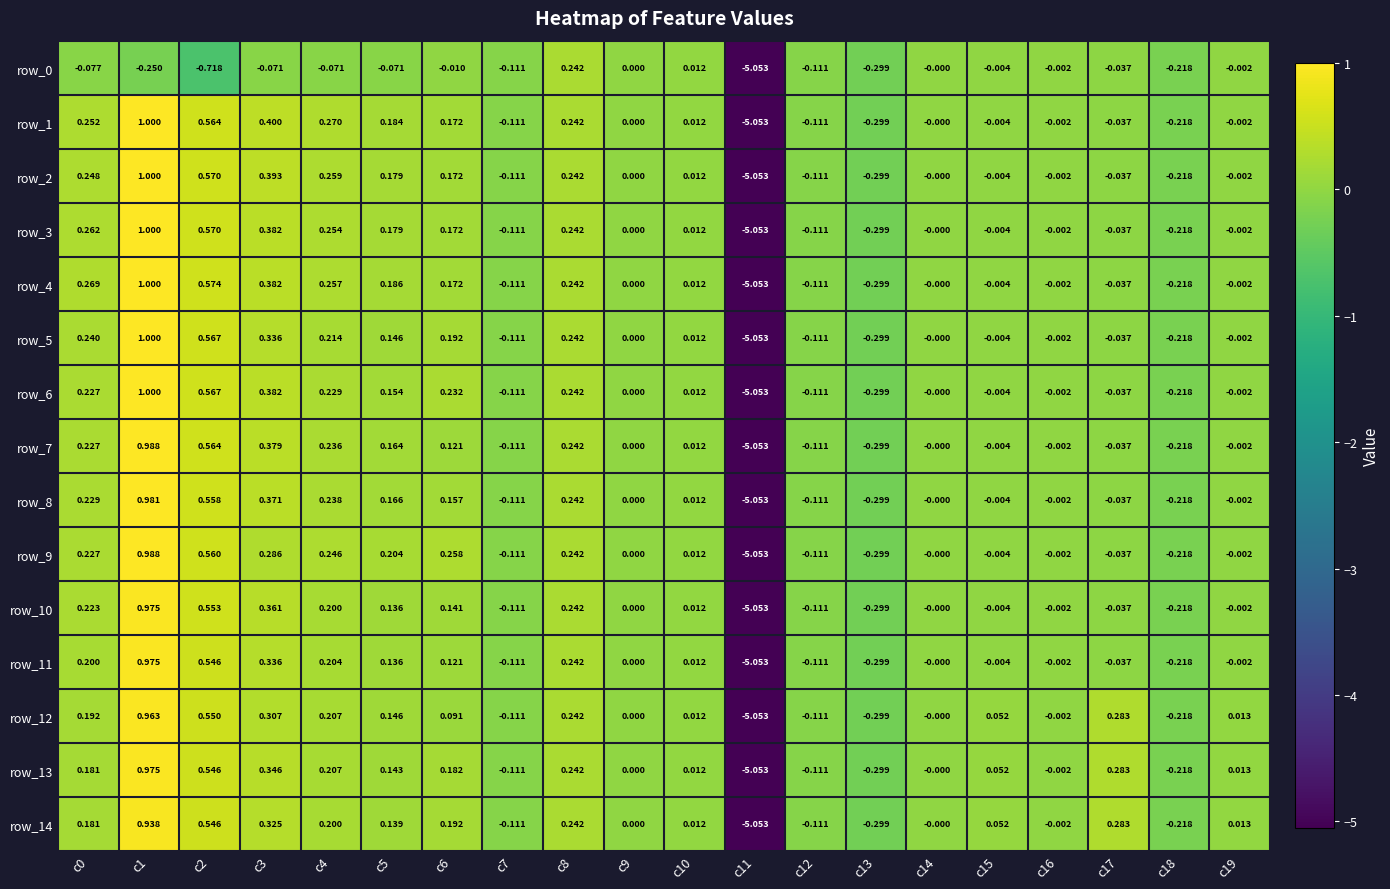

How many values in the row_3 series are below 0?

9